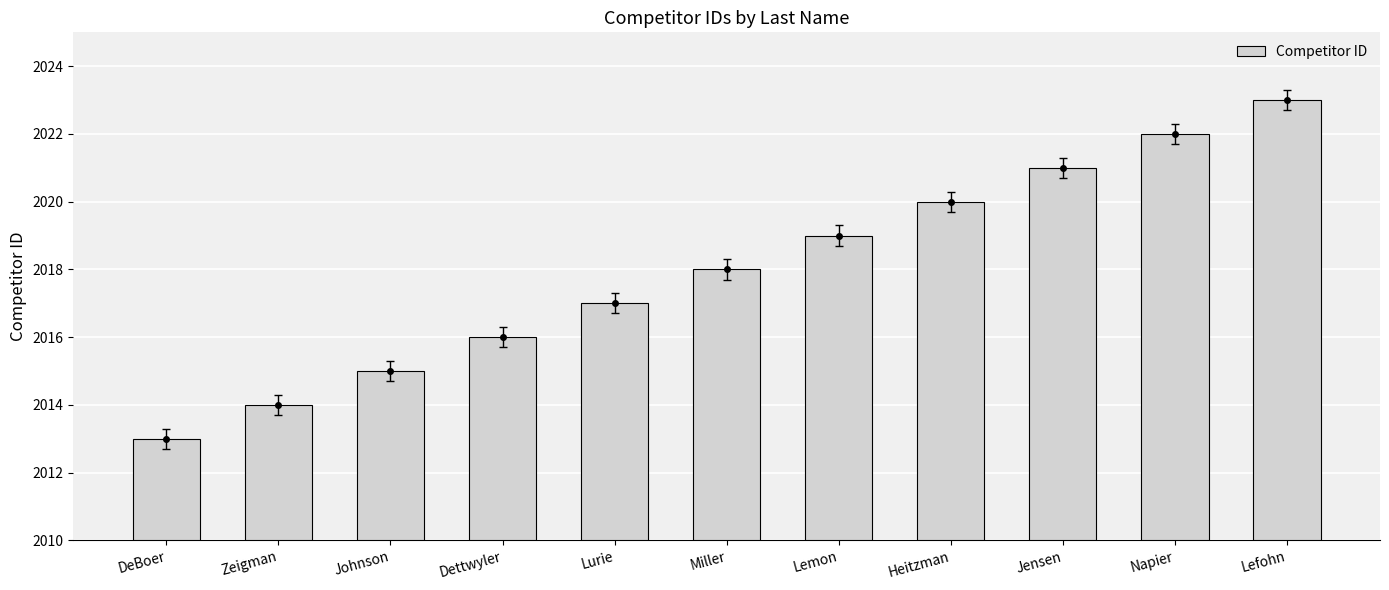

Rank the categories by value from highest to lowest.

Lefohn, Napier, Jensen, Heitzman, Lemon, Miller, Lurie, Dettwyler, Johnson, Zeigman, DeBoer